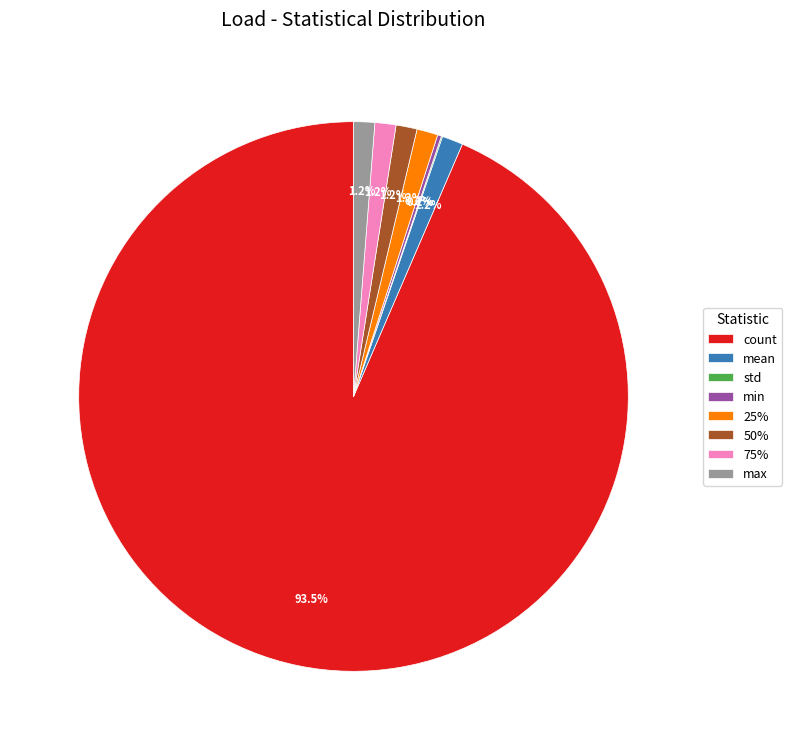

Approximately how many times larger is the value at max compared to 25%?

1.0